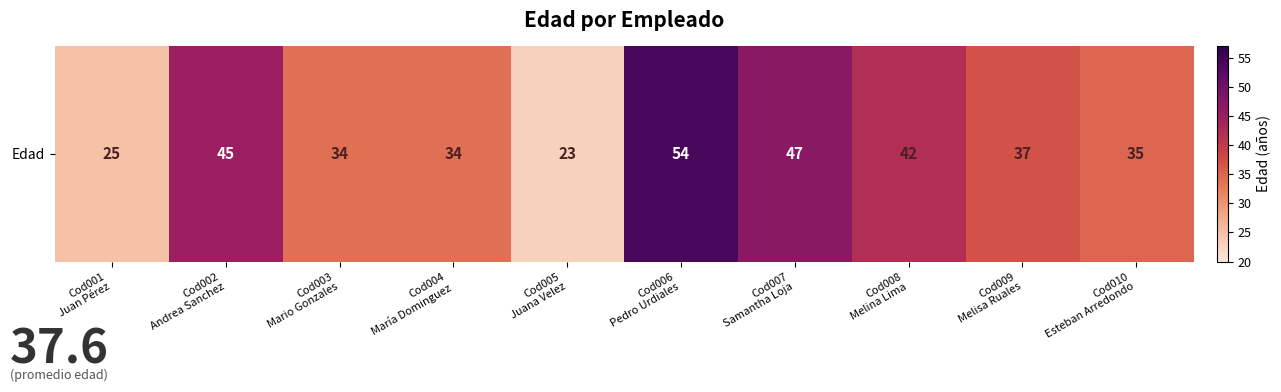

What is the difference between the second highest and second lowest values?

22